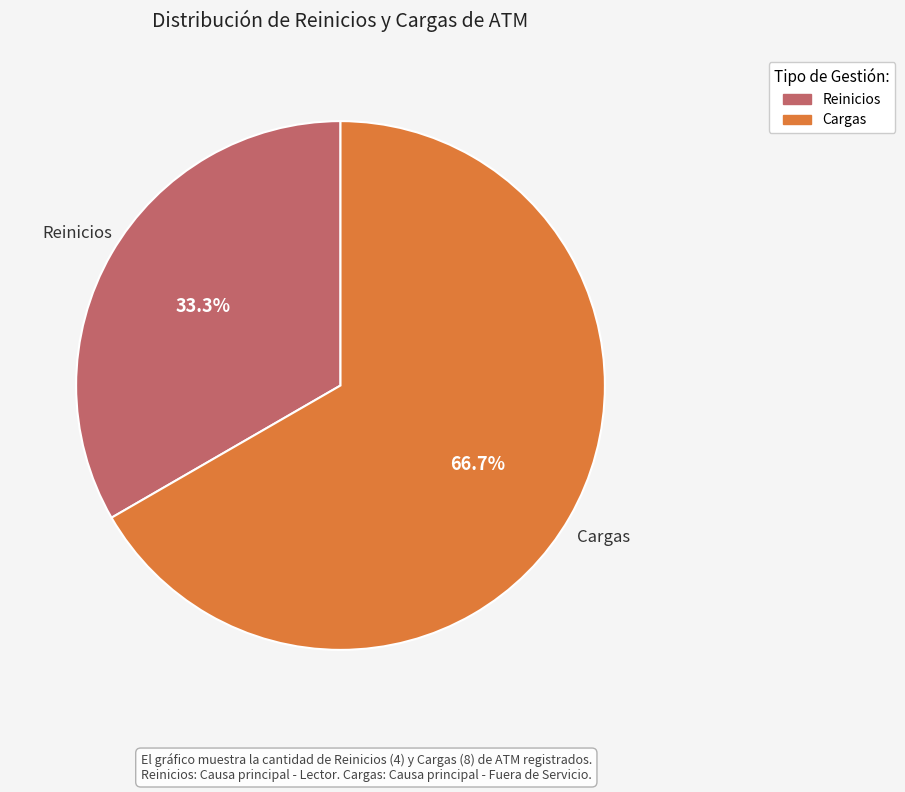

What portion of the pie excludes Reinicios?

66.7%